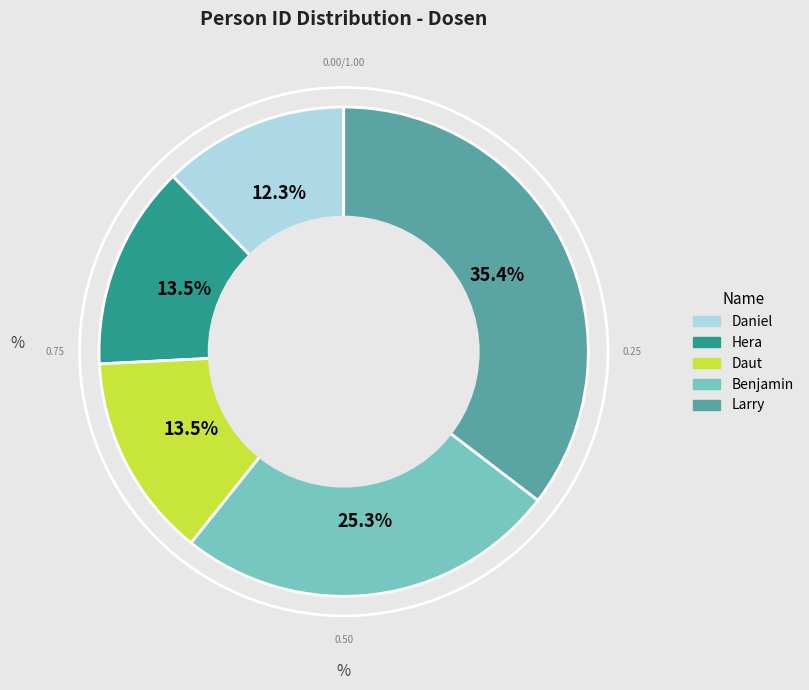

The Daniel slice represents 12% of the pie. True or false?

True